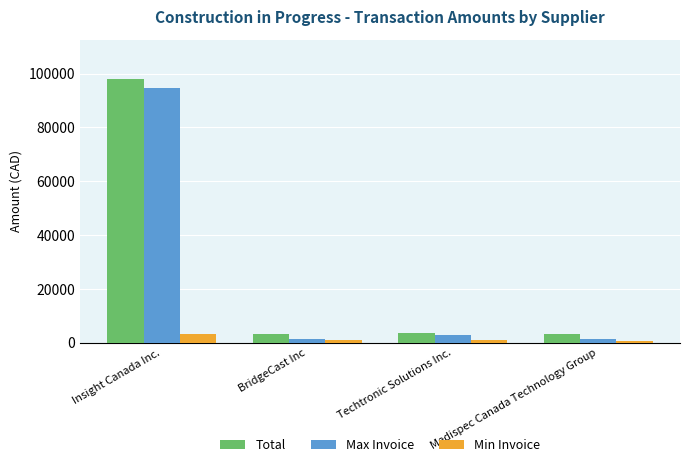

What is the spread (max minus min) of values at BridgeCast Inc?

2395.6